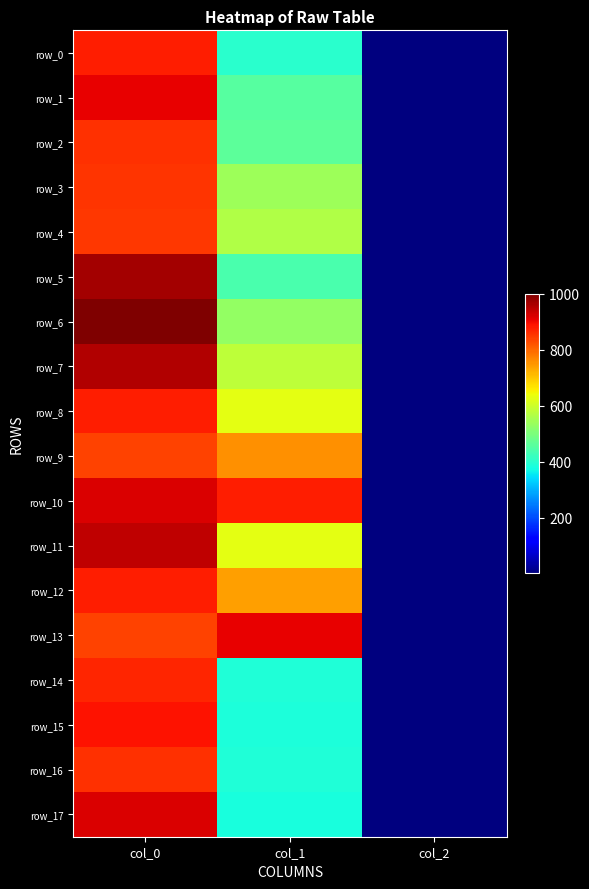

The row_12 series shows 876.7 at col_0. True or false?

True